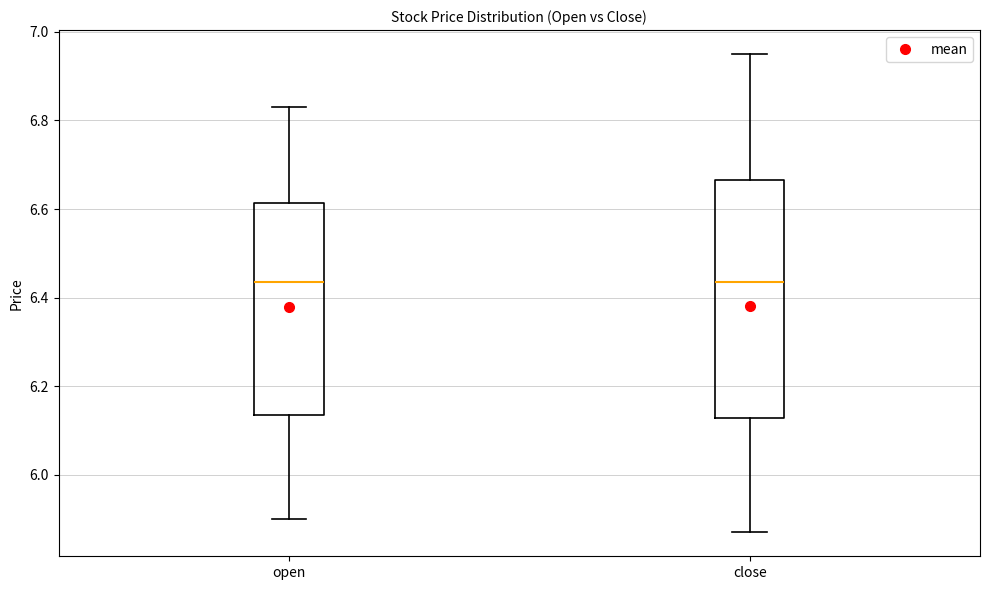

Where does the median line of the box for open sit on the y-axis? The values are not printed on the chart, so give them approximately, as read against the axis.

6.44